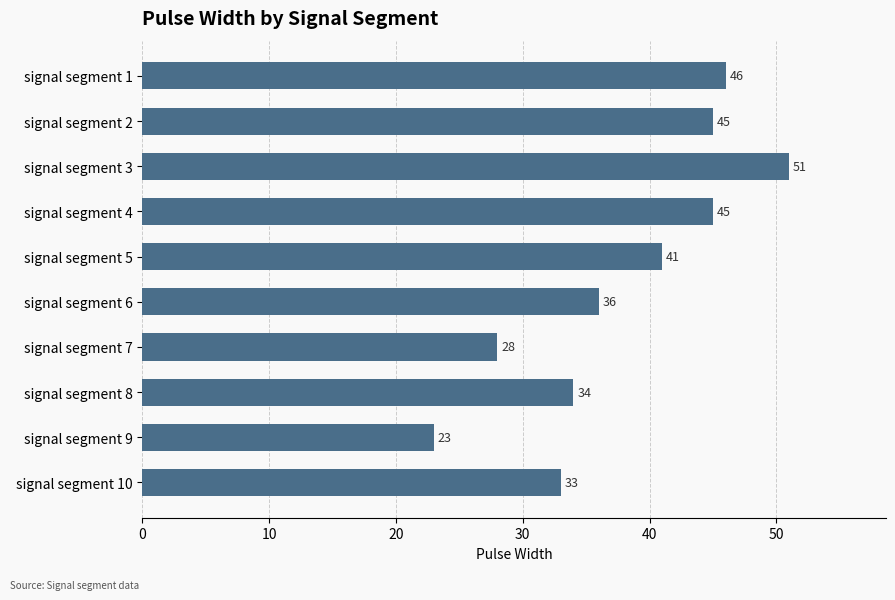

Reading top to bottom, extract all data points from this chart.

signal segment 1=46	signal segment 2=45	signal segment 3=51	signal segment 4=45	signal segment 5=41	signal segment 6=36	signal segment 7=28	signal segment 8=34	signal segment 9=23	signal segment 10=33